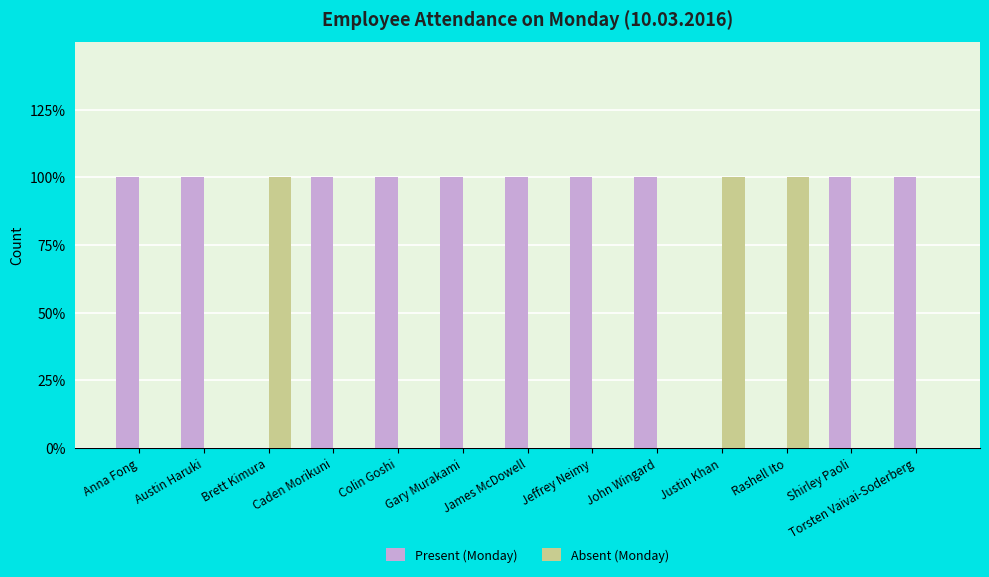

Reading right to left, what are all the values shown in this chart?

Present (Monday): 1	1	0	0	1	1	1	1	1	1	0	1	1
Absent (Monday): 0	0	1	1	0	0	0	0	0	0	1	0	0